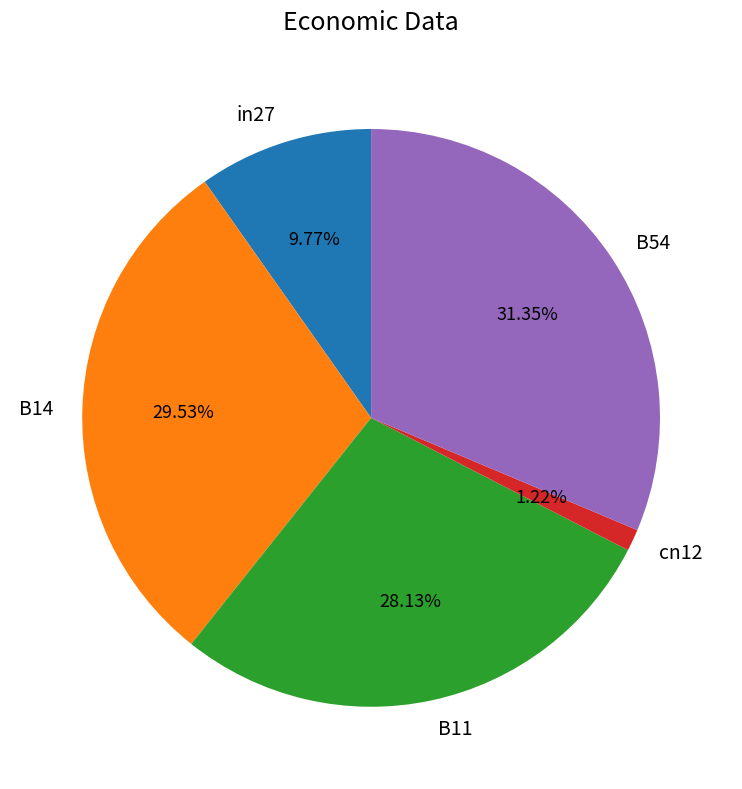

Combined, do B54 and cn12 account for over 50%?

No